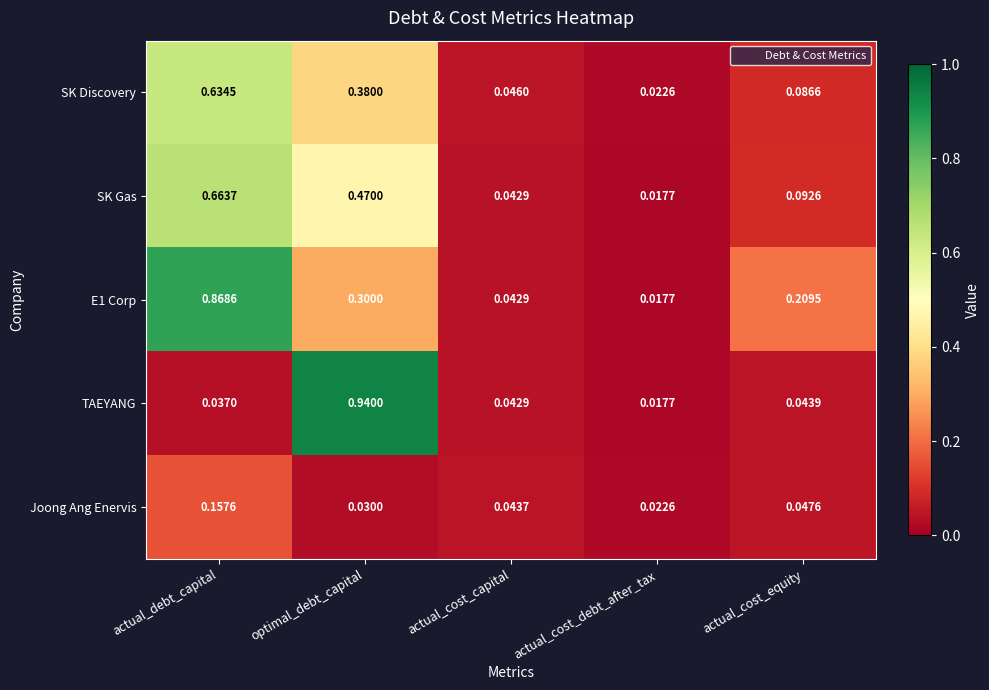

Rank the series at optimal_debt_capital from highest to lowest value.

TAEYANG, SK Gas, SK Discovery, E1 Corp, Joong Ang Enervis